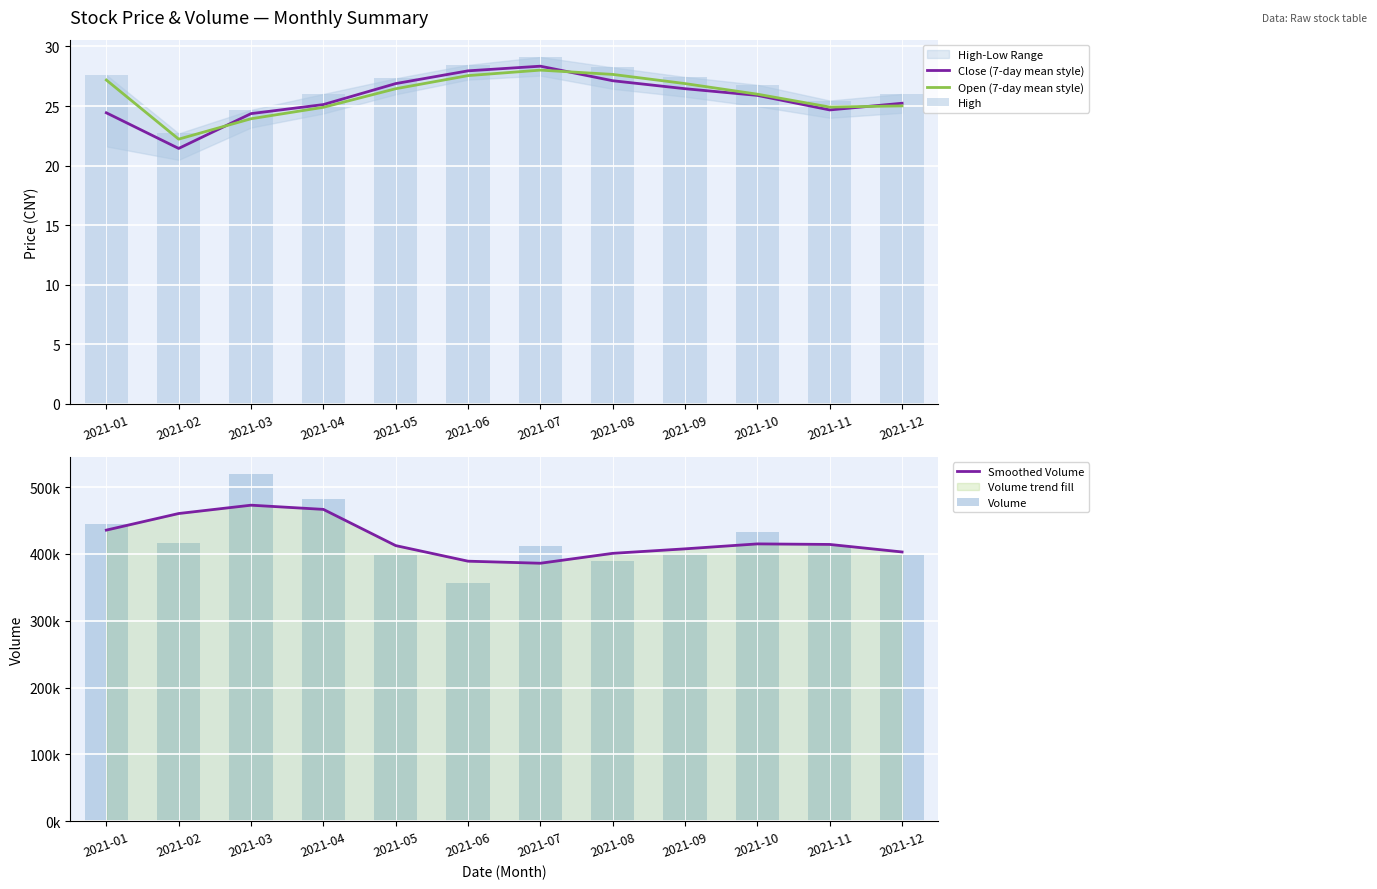

The Open (7-day mean style) series shows 28.0 at 2021-07. True or false?

True